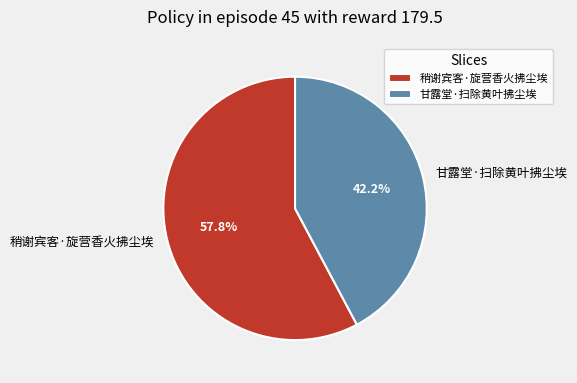

Rank the categories by value from lowest to highest.

甘露堂·扫除黄叶拂尘埃, 稍谢宾客·旋营香火拂尘埃